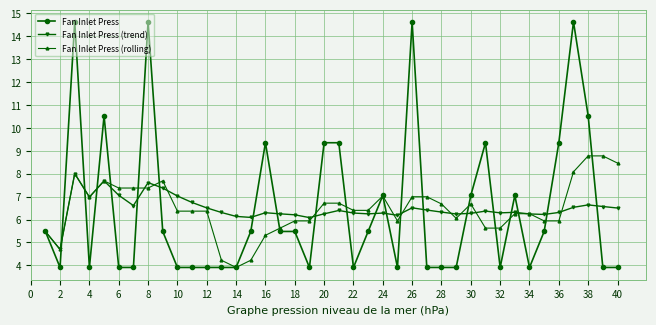

List the series in order of their peak value, highest first.

Fan Inlet Press, Fan Inlet Press (rolling), Fan Inlet Press (trend)